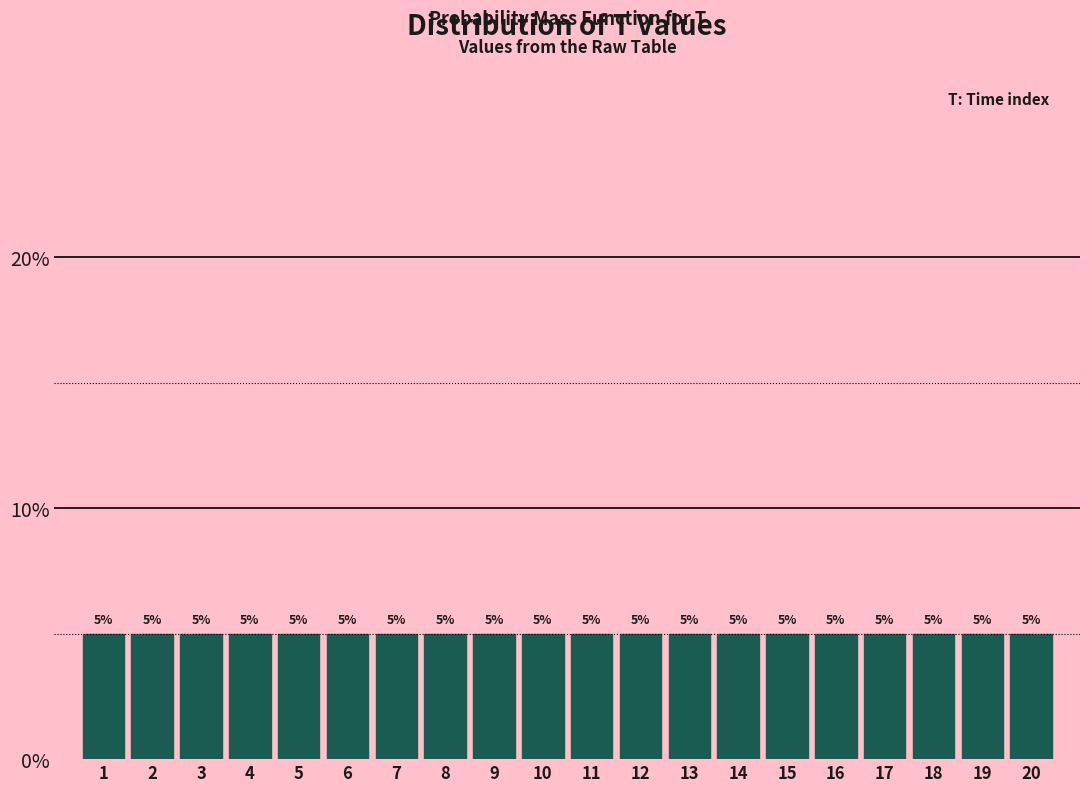

How tall is the bar that spans 18.5 to 19.5 on the x-axis?

5